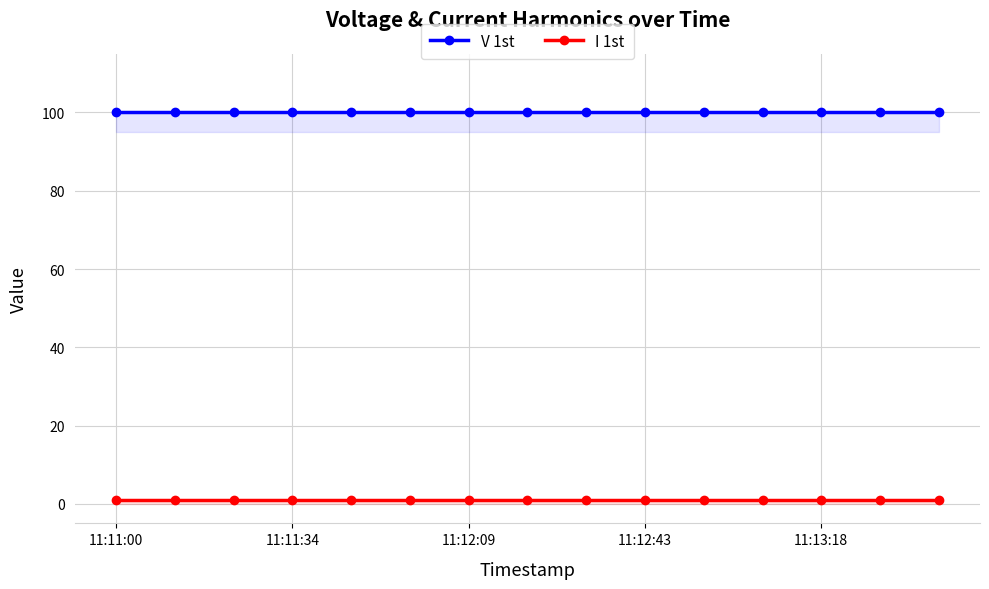

What is the sum of all V 1st values?

1500